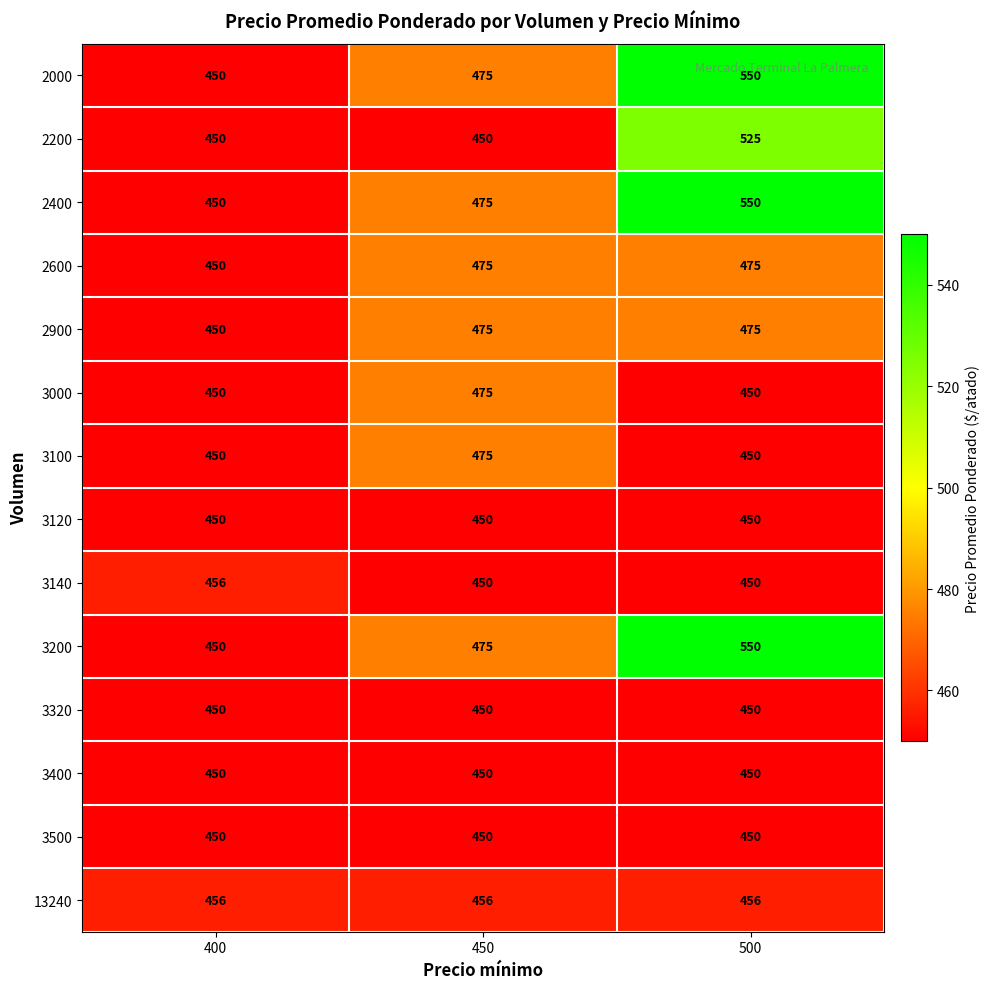

What value does the 3140 series have at 500?

450